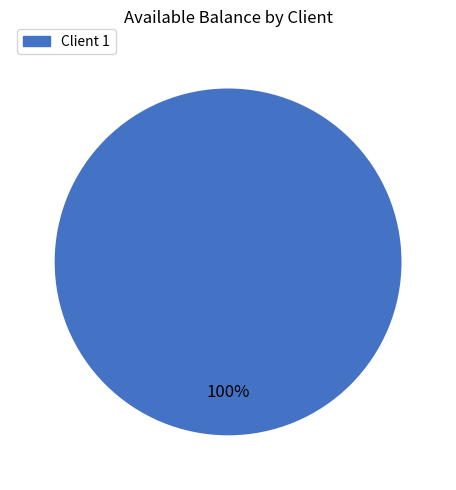

True or false: Client 1 accounts for 100% of the total.

True